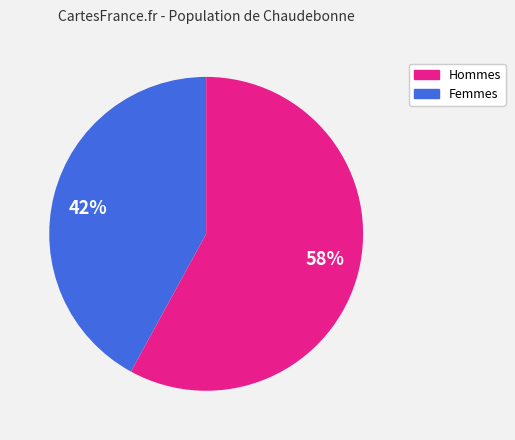

True or false: 42% accounts for 49% of the total.

False